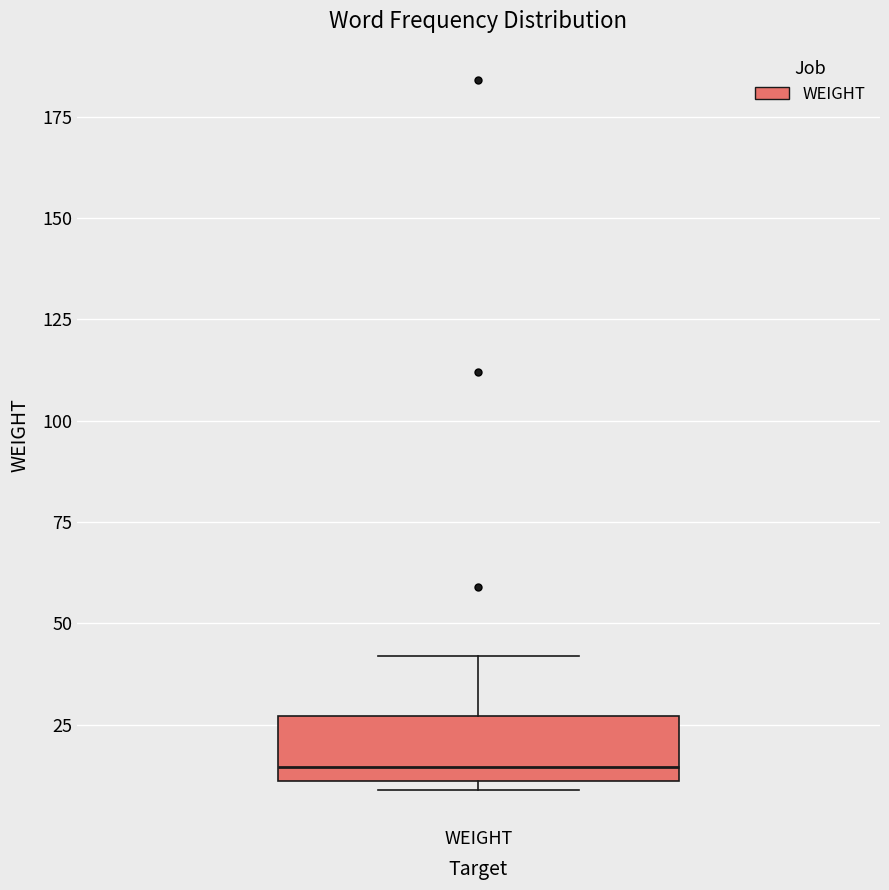

Read this box plot against the y-axis: the position of the median line, the range covered by the box, and the ends of both whiskers. The values are not printed on the chart, so give them approximately, as read against the axis.

median 15, box 10 to 25, whiskers 10 (just below the box's lower edge) to 40